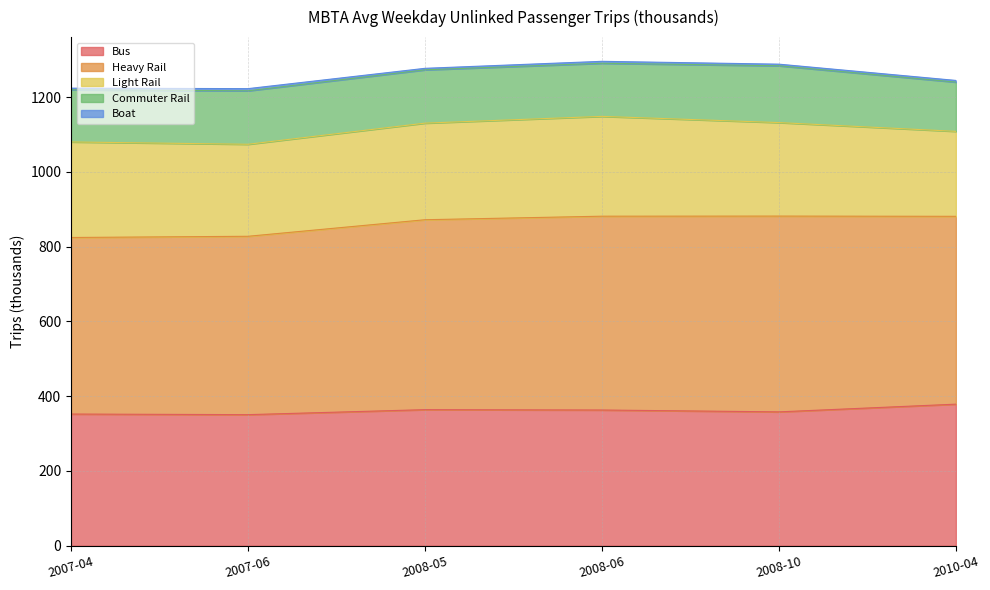

What position from the left is 2008-06?

4